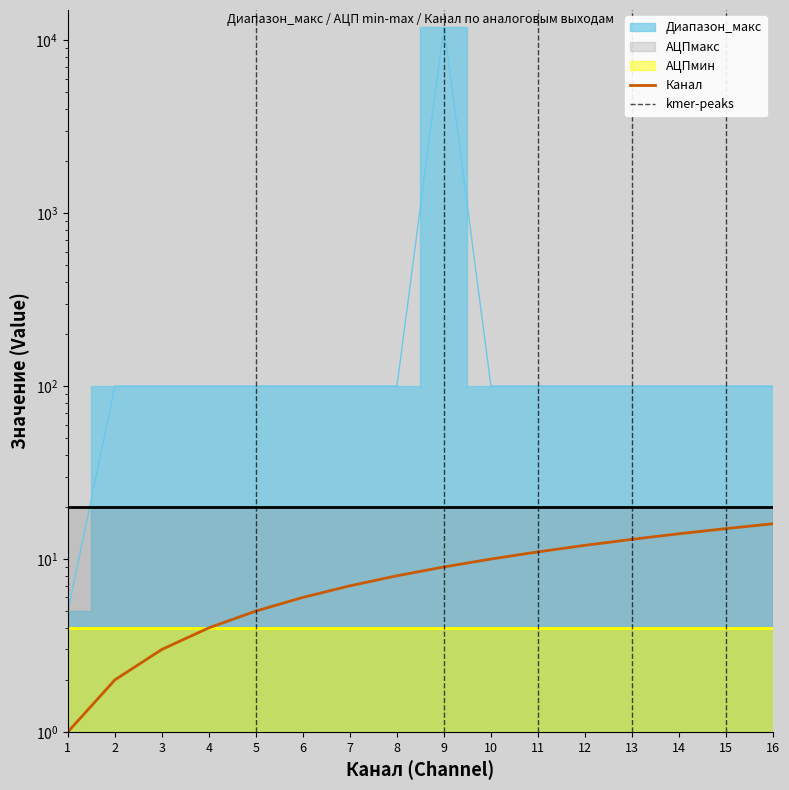

What is the value of the Диапазон_макс point at the 3rd from the left?

100